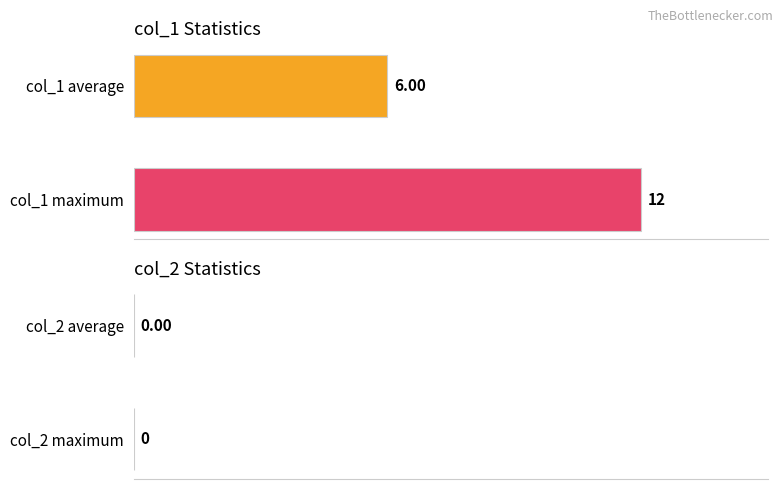

Does the chart contain any negative values?

No